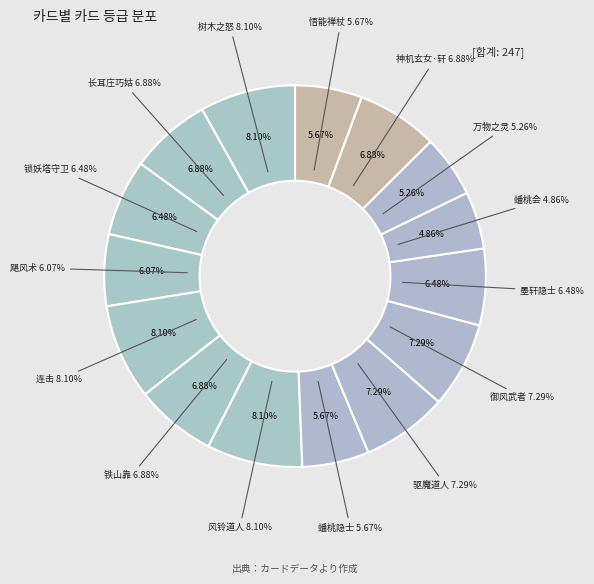

The 铁山靠 slice represents 18% of the pie. True or false?

False